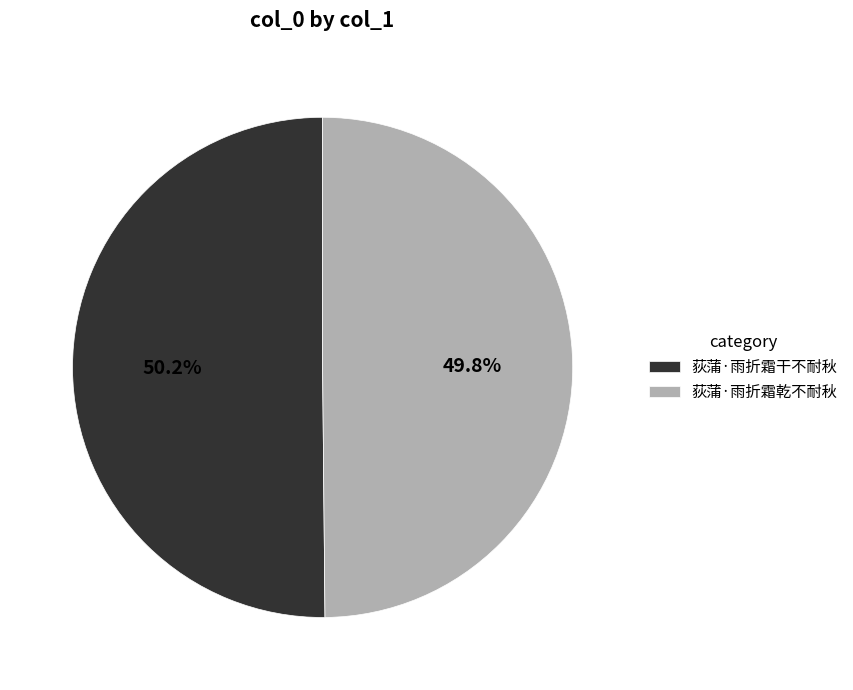

Count the number of slices in the pie.

2